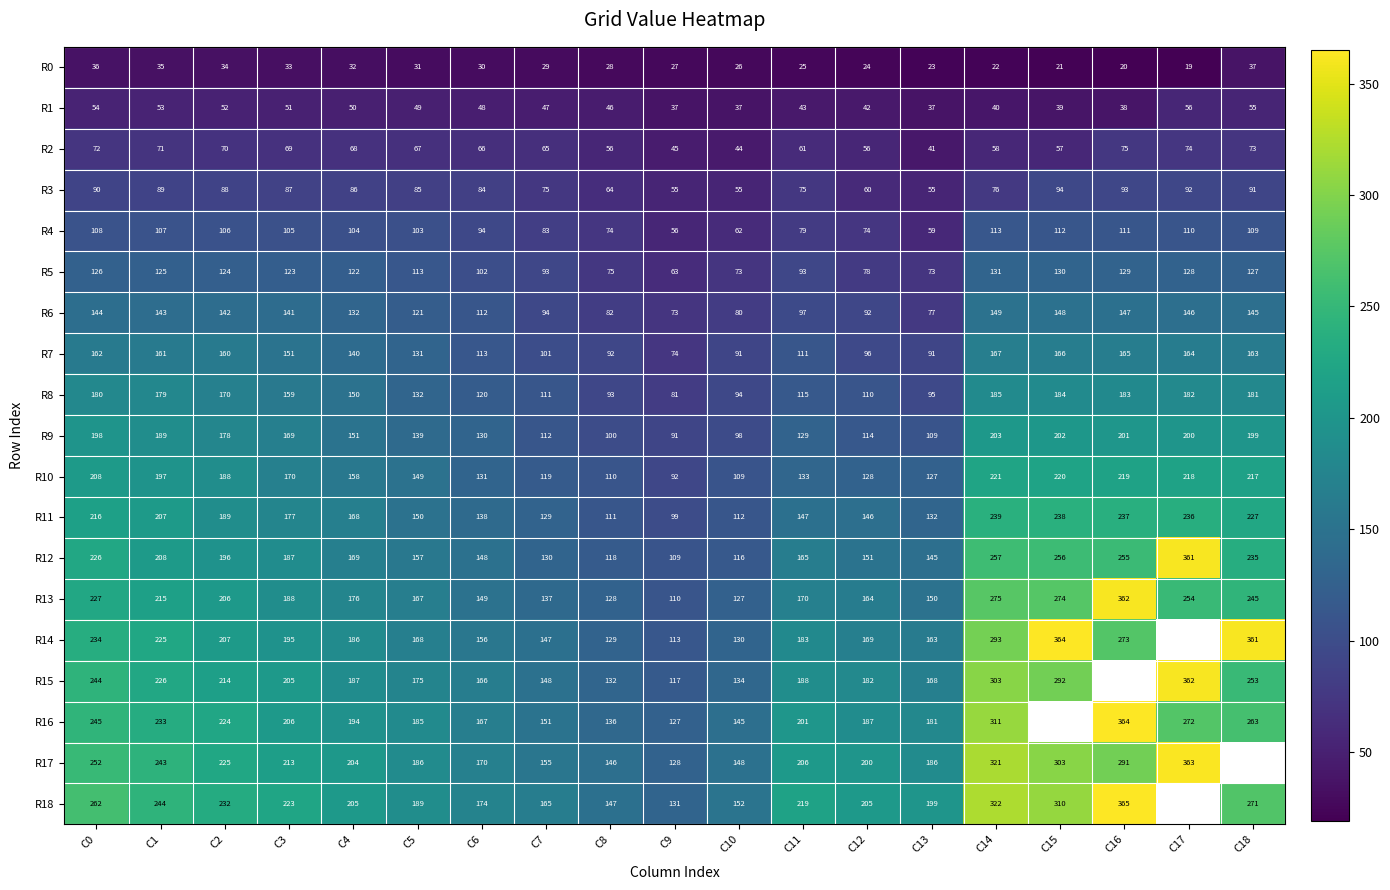

Rank the series at C7 from lowest to highest value.

R0, R1, R2, R3, R4, R5, R6, R7, R8, R9, R10, R11, R12, R13, R14, R15, R16, R17, R18